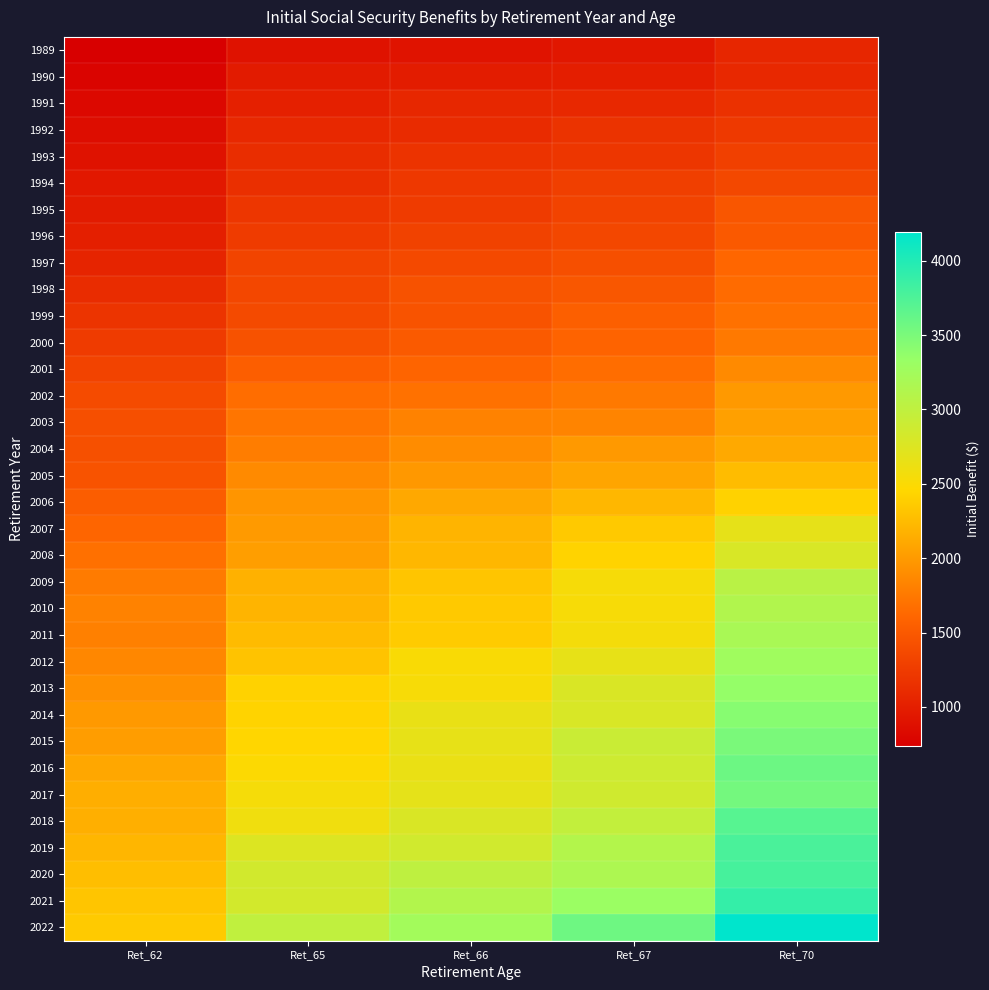

Which series changed the most between Ret_62 and Ret_70?

2022